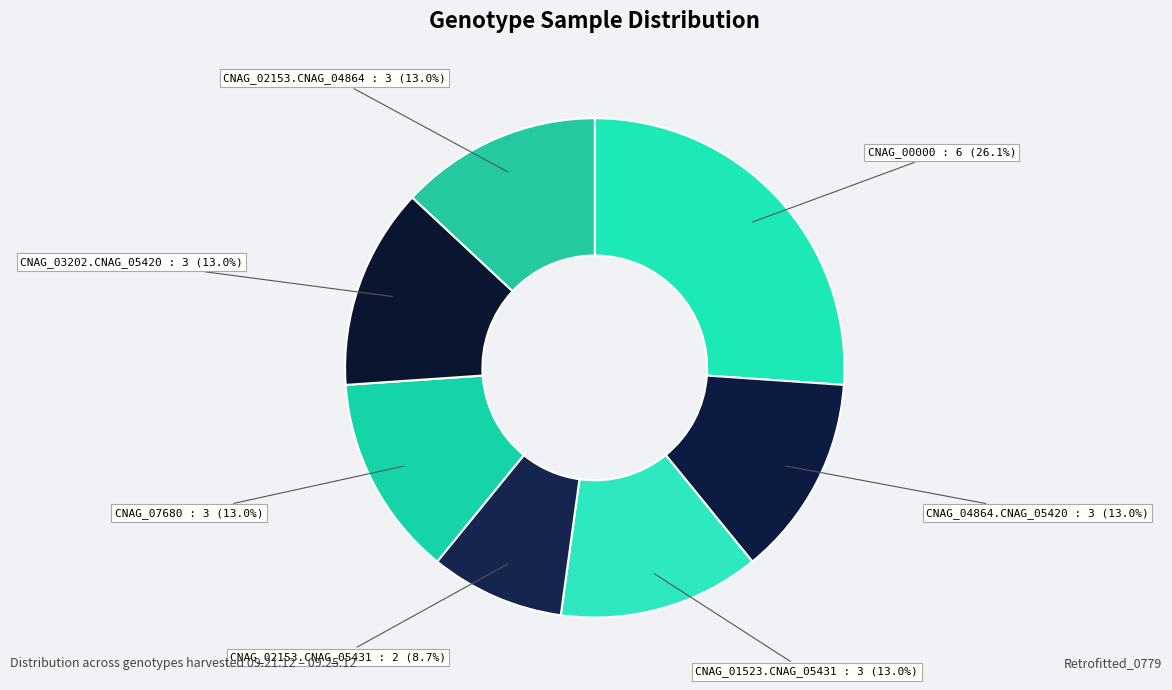

What percentage is NOT represented by CNAG_02153.CNAG_04864?

87.0%